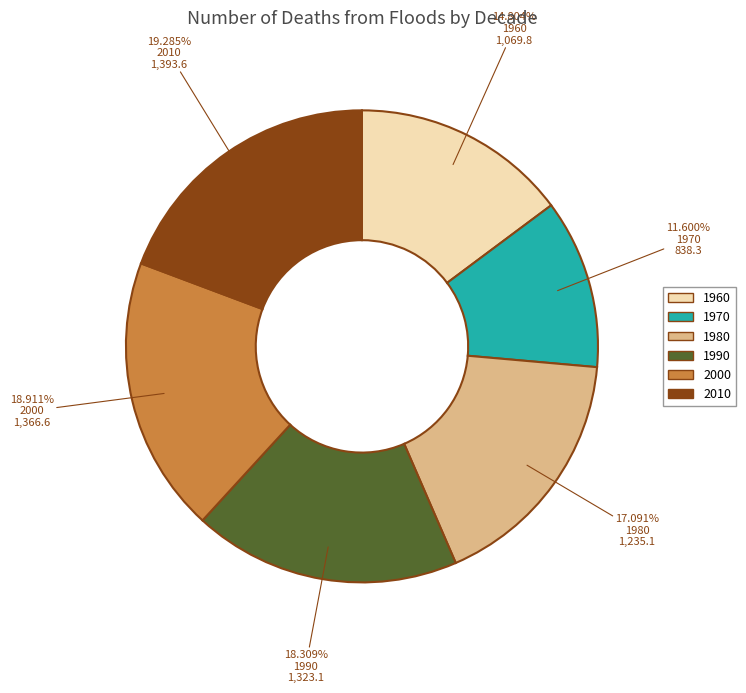

To the nearest percent, what is the difference between the 1980 and 1990 slice percentages?

1%